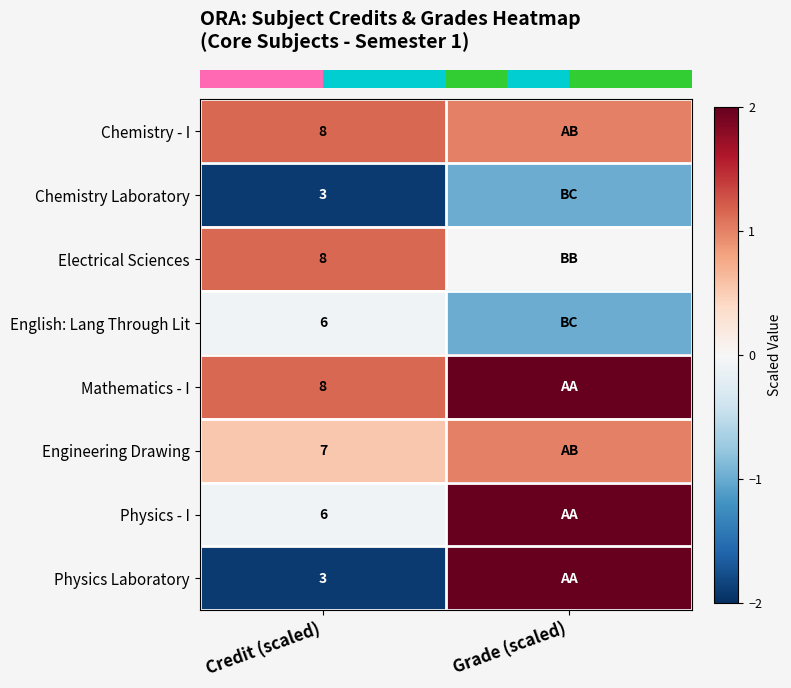

Which category has the lowest value across all series?

Credit (scaled)